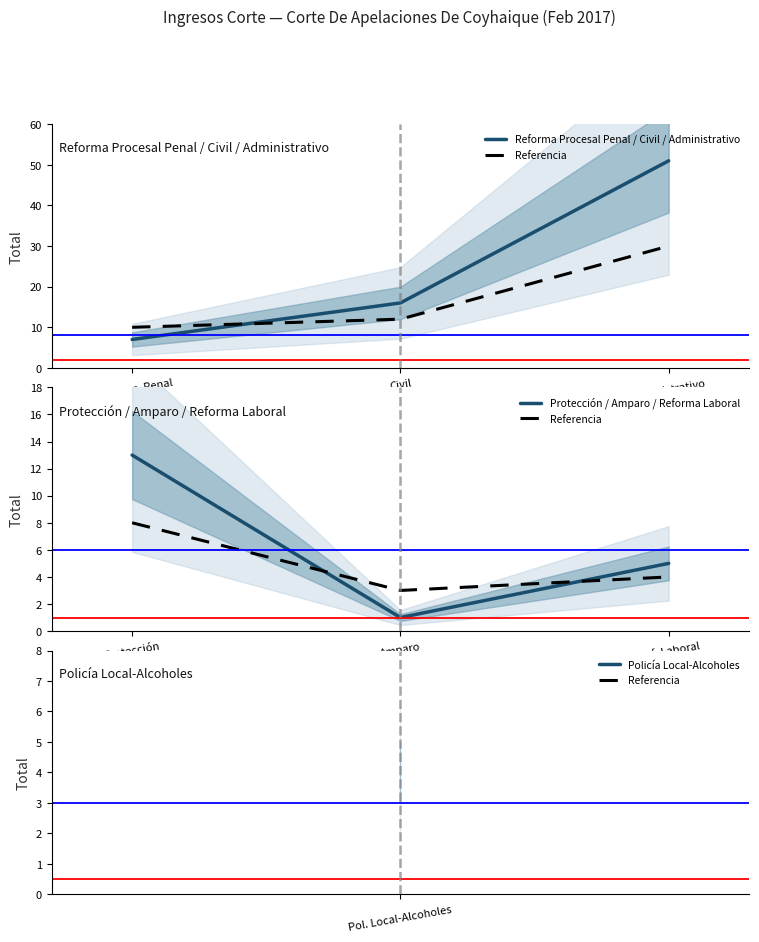

At which label is Reforma Procesal Penal / Civil / Administrativo closest to 29?

Civil